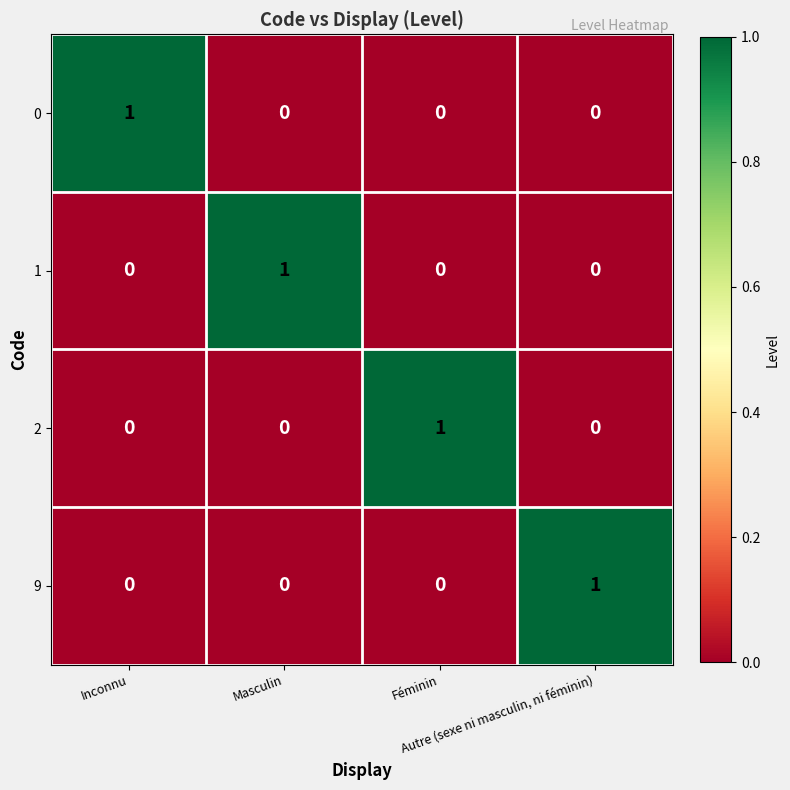

At how many categories does at least one series exceed 0?

4